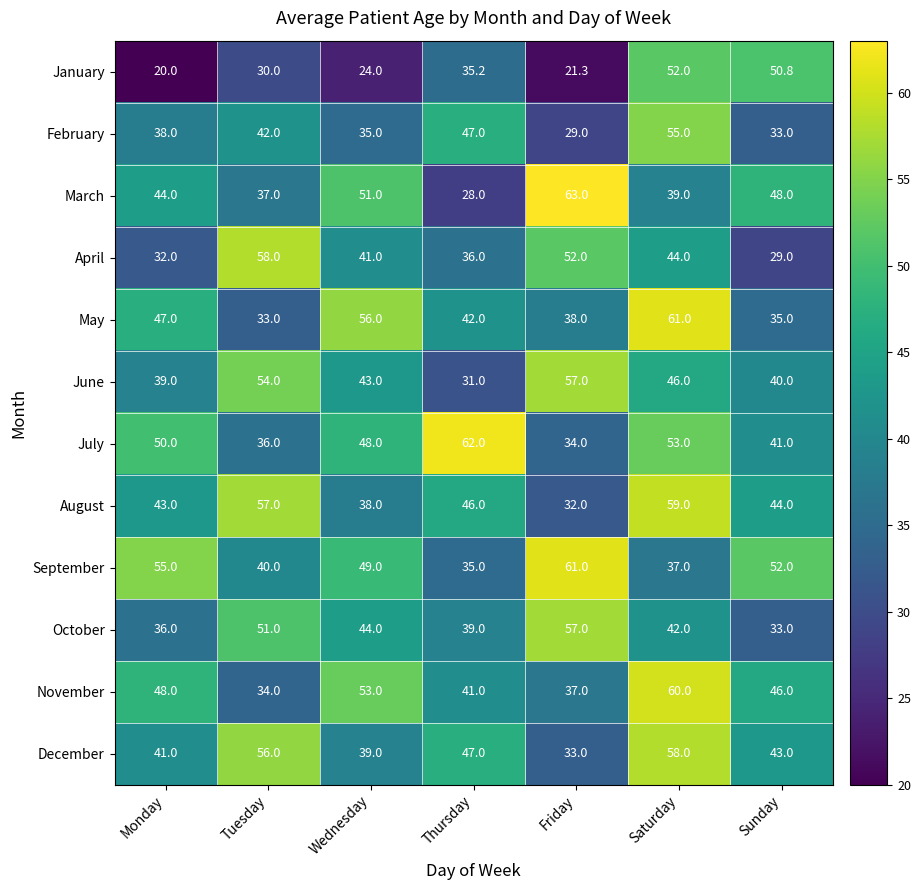

How many distinct data groups are displayed?

12